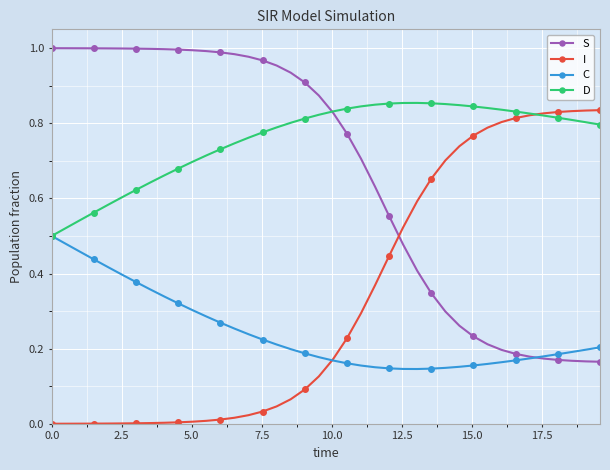

Which series has the largest total across all categories?

D